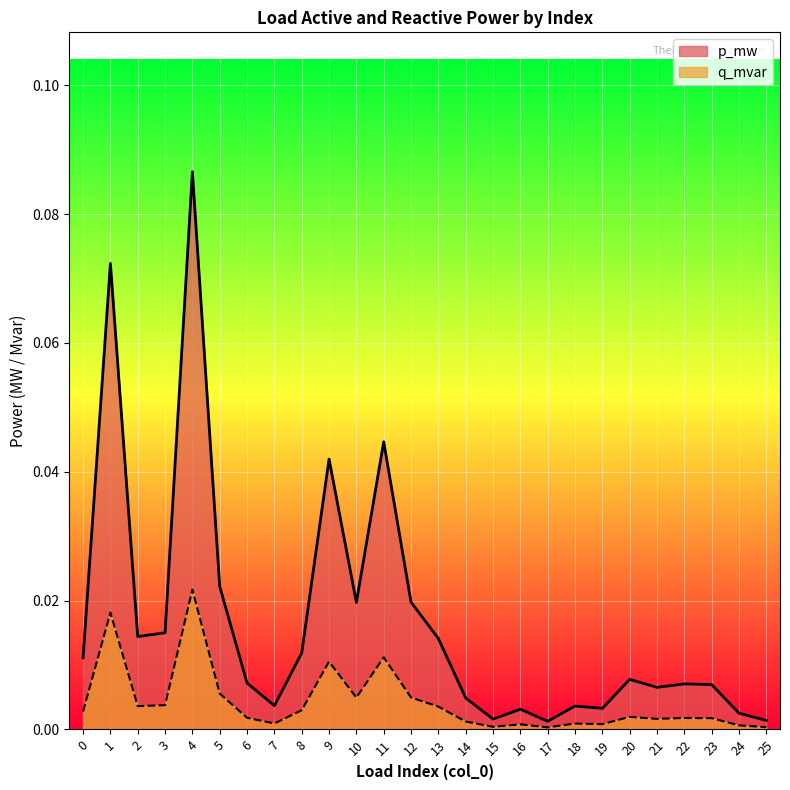

Is it true that q_mvar equals 0.0 at 25?

True